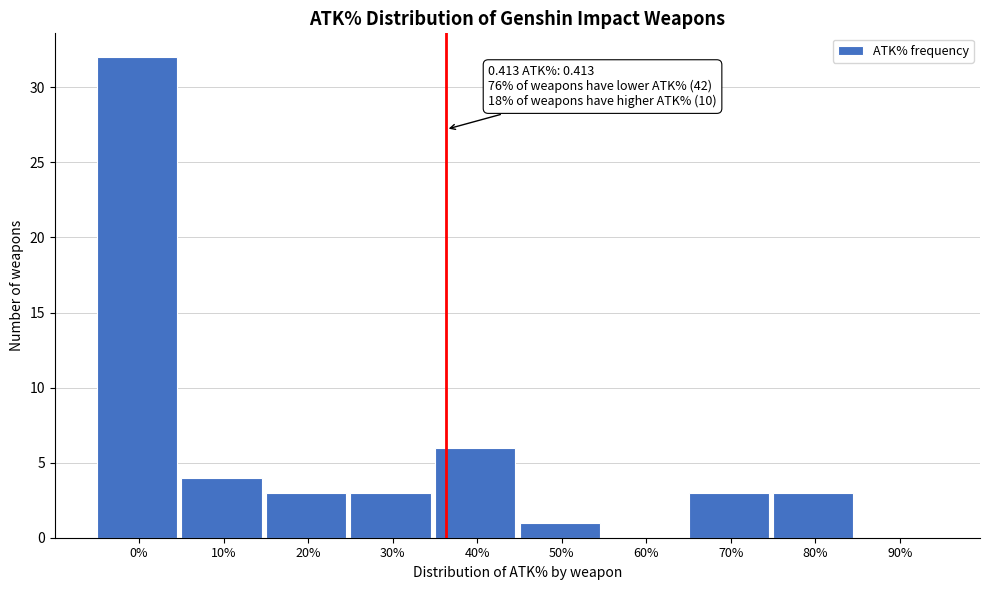

Reading left to right, extract all data points from this chart.

0%=32	10%=4	20%=3	30%=3	40%=6	50%=1	60%=0	70%=3	80%=3	90%=0